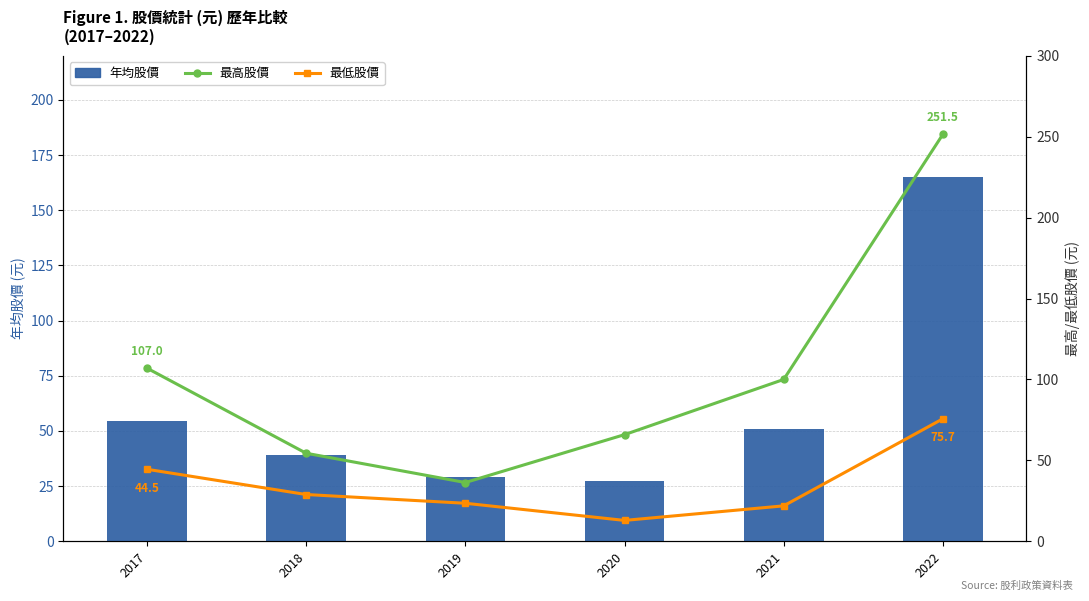

Between 2019 and 2017, which is larger?

2017